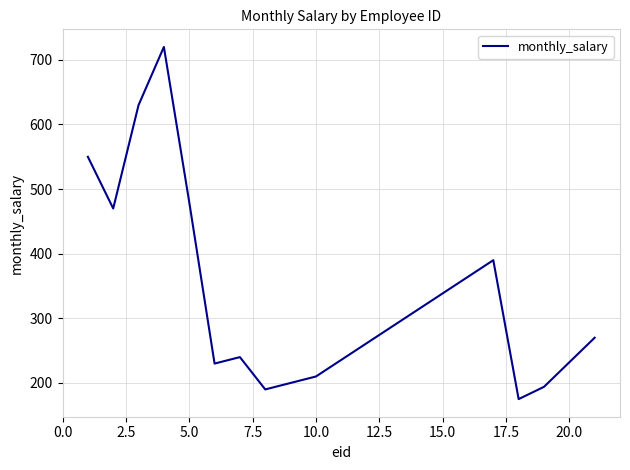

What is the difference between the maximum and minimum values?

545